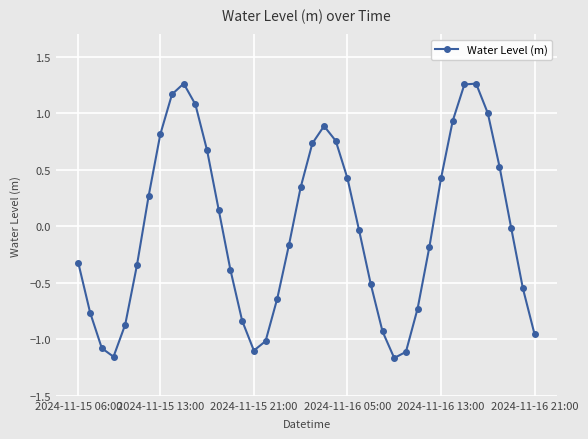

How many values are below 0?

22